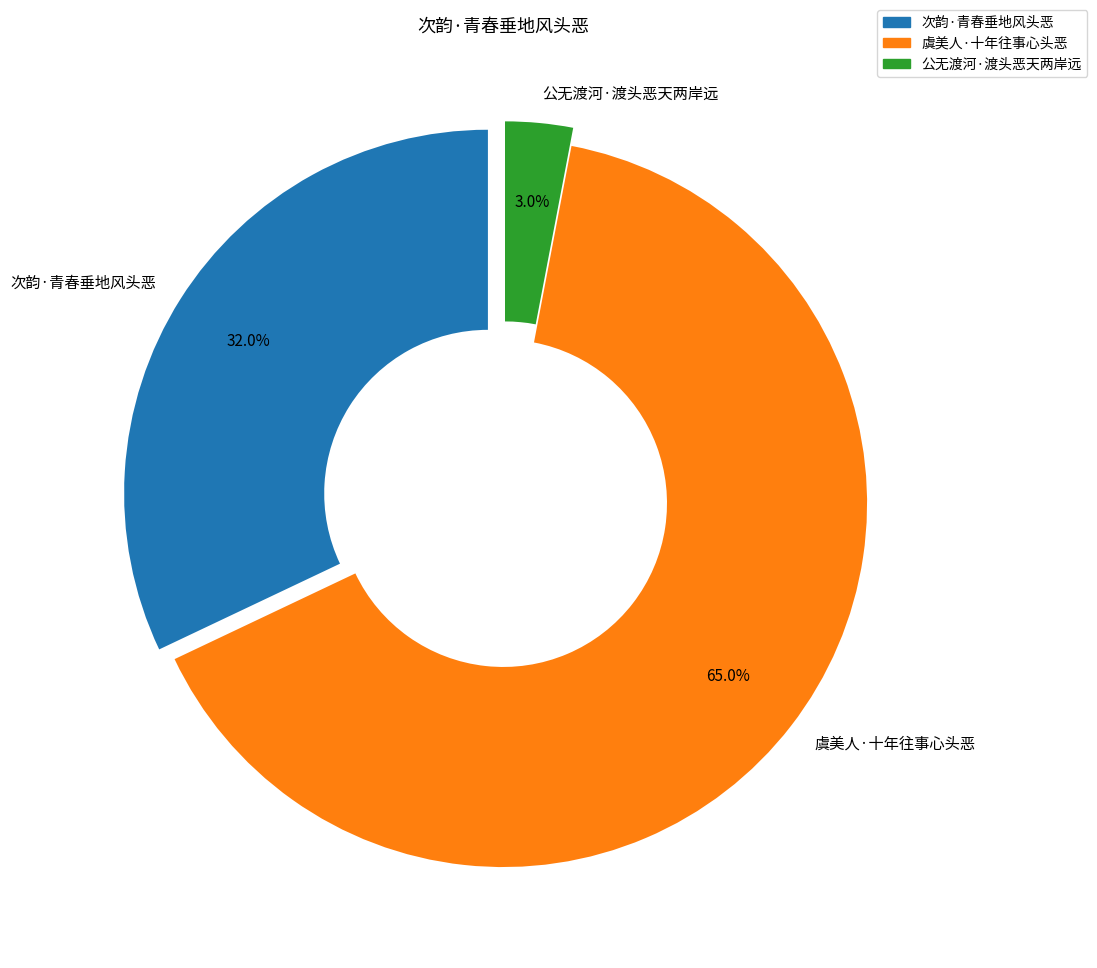

How many slices are in this pie chart?

3